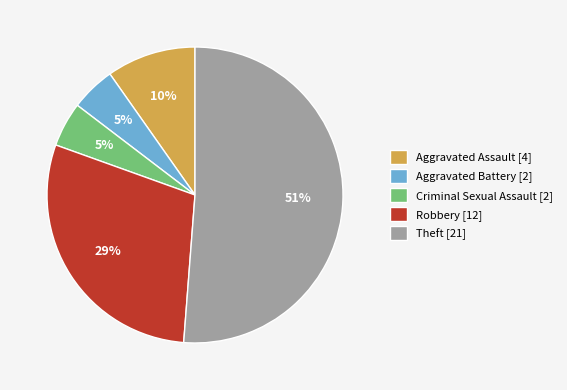

True or false: Aggravated Battery [2] accounts for 5% of the total.

True